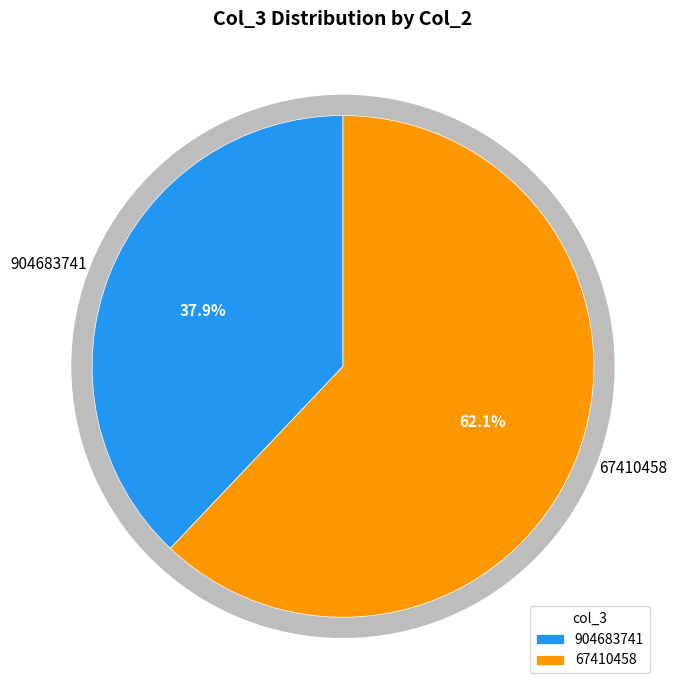

How much of the chart is everything except 67410458?

37.9%